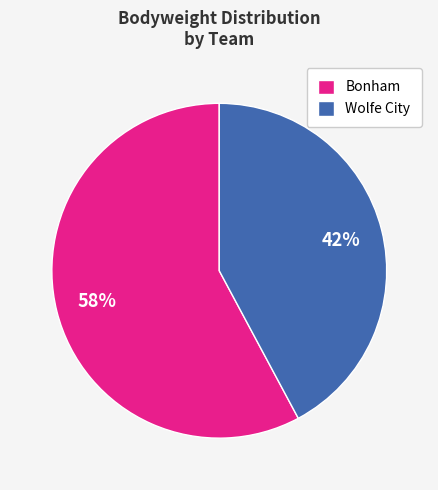

Is it true that Wolfe City is 42% of the pie?

True